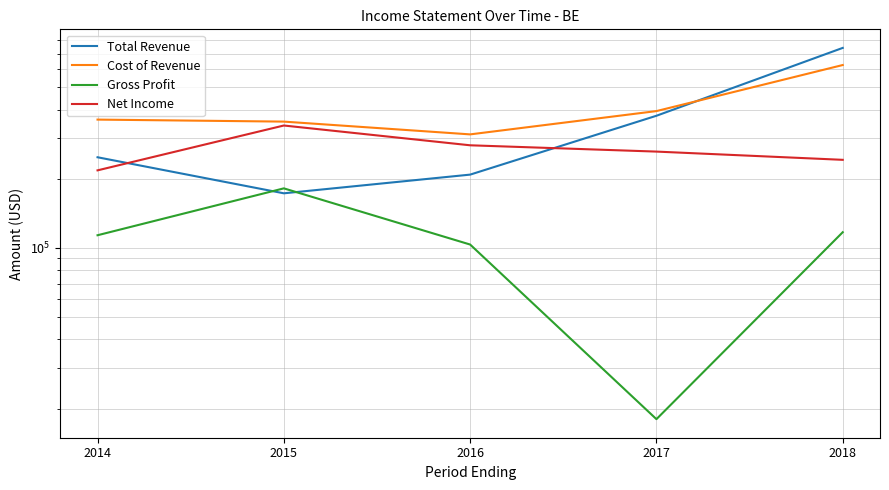

True or false: Net Income and Cost of Revenue intersect in this chart.

False